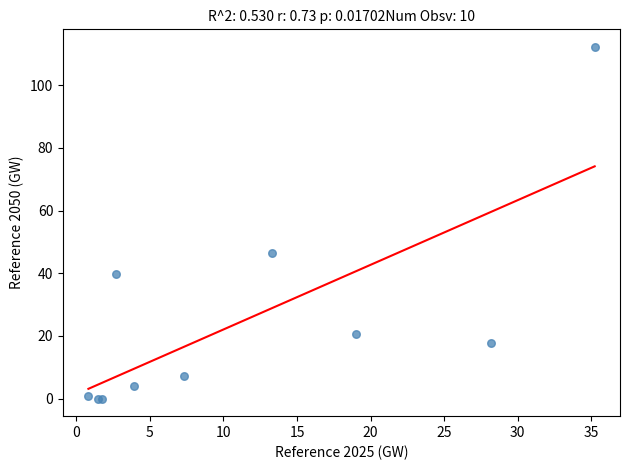

What Y value in the scatter plot is closest to 56?

46.4